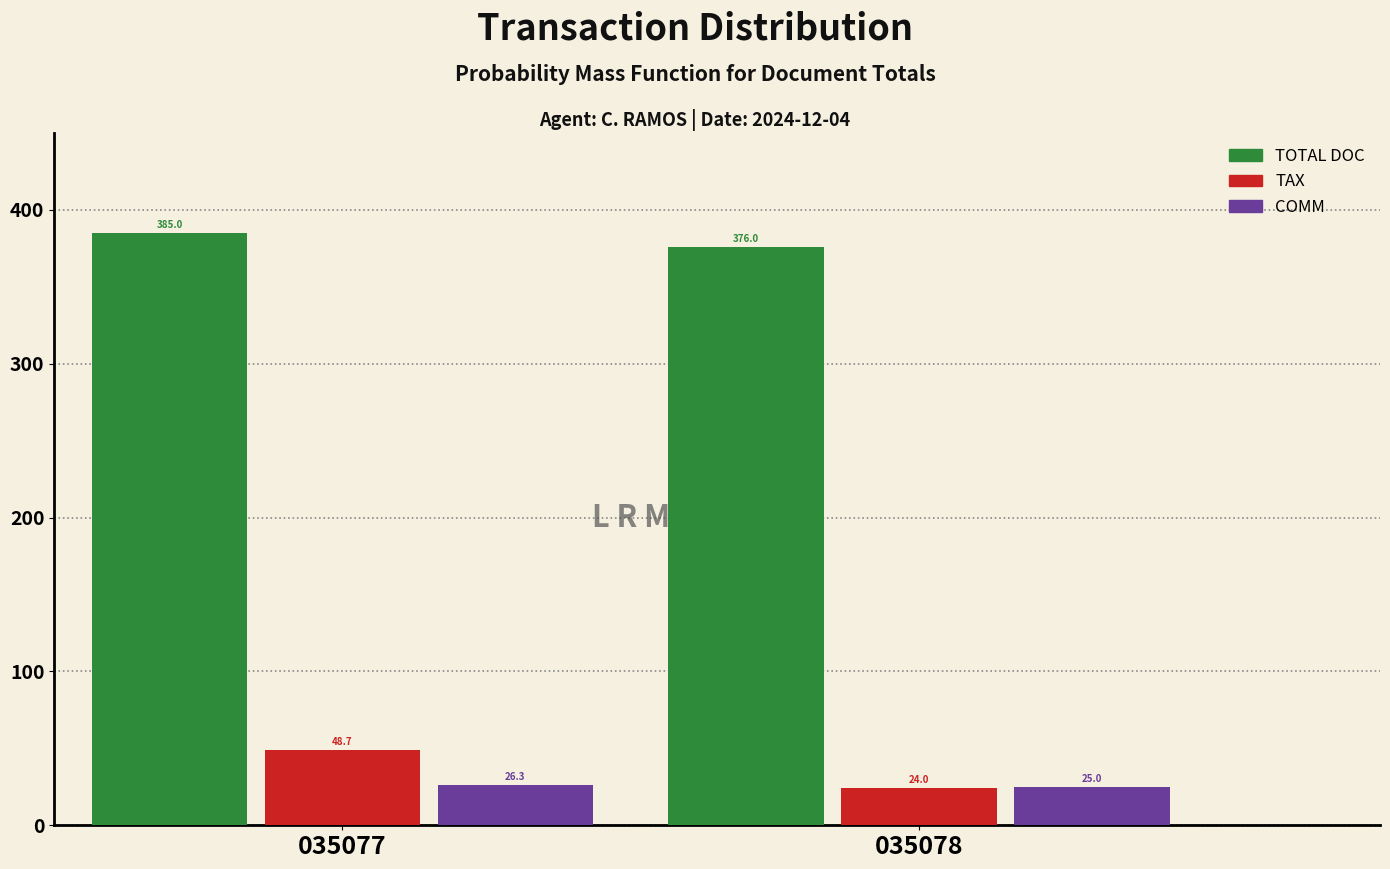

Reading left to right, transcribe all the data shown in this chart.

TOTAL DOC: 385.0	376.0
TAX: 48.7	24.0
COMM: 26.3	25.0